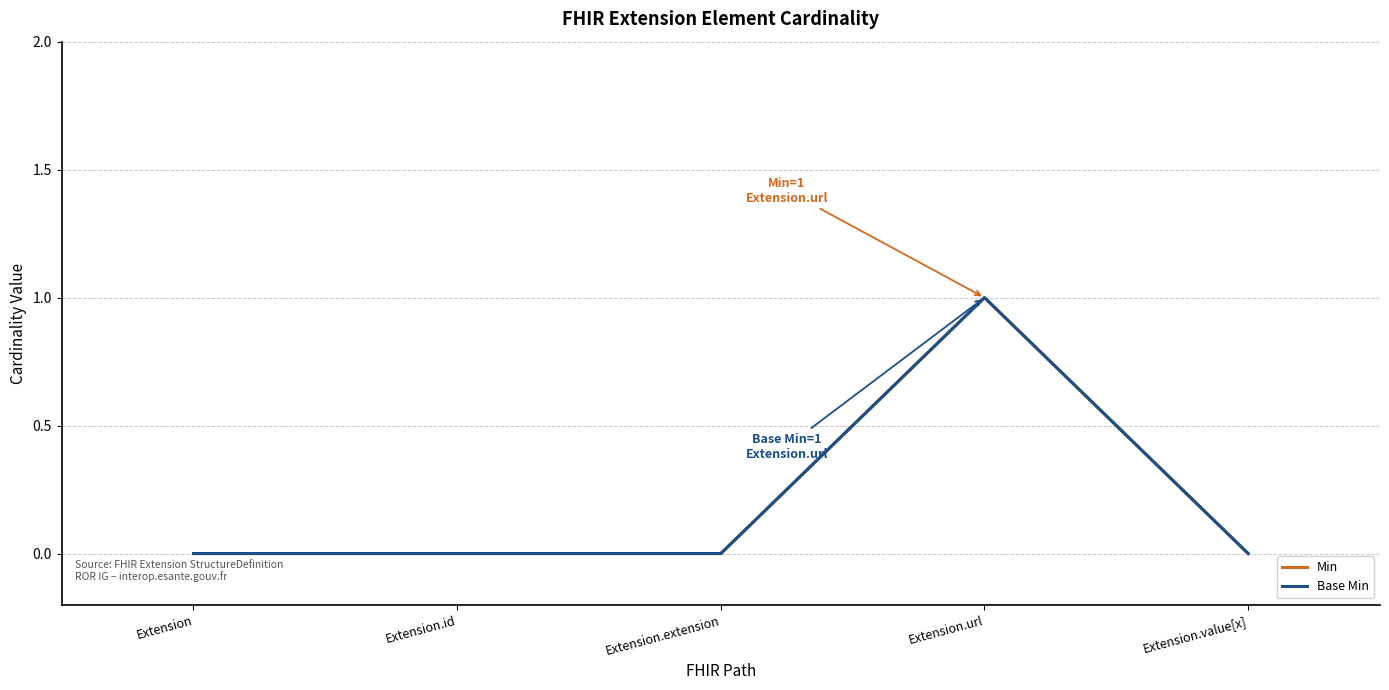

What position from the left is Extension.id?

2